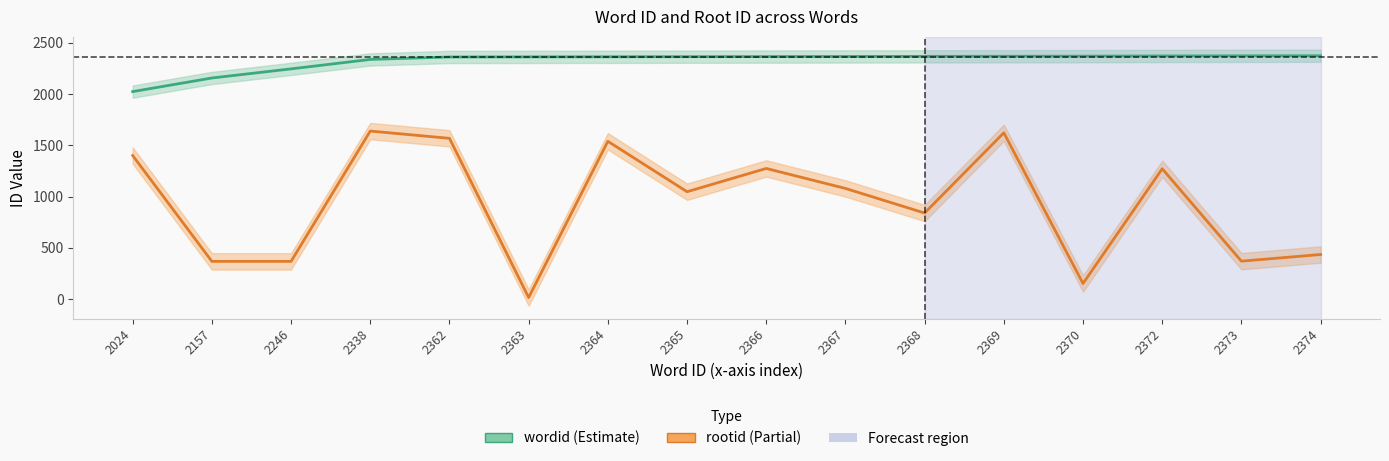

Does the chart display data point markers on the line(s)?

No